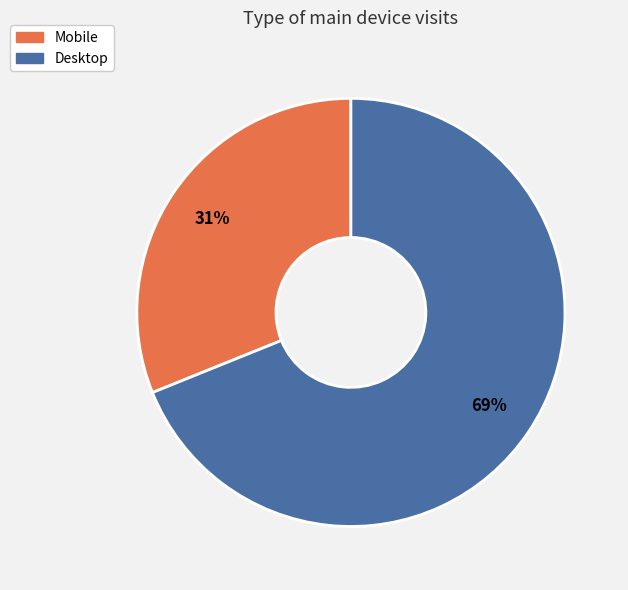

Rank the categories by value from lowest to highest.

Mobile, Desktop